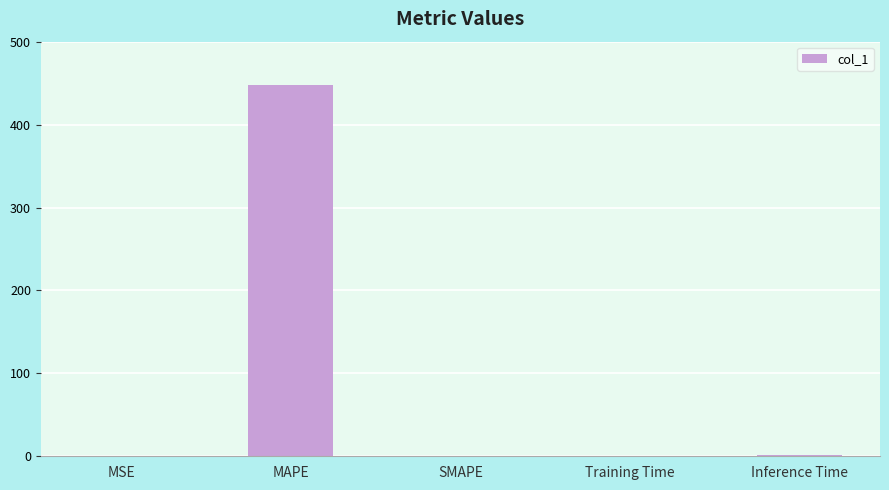

What is the approximate value at MAPE?

447.2